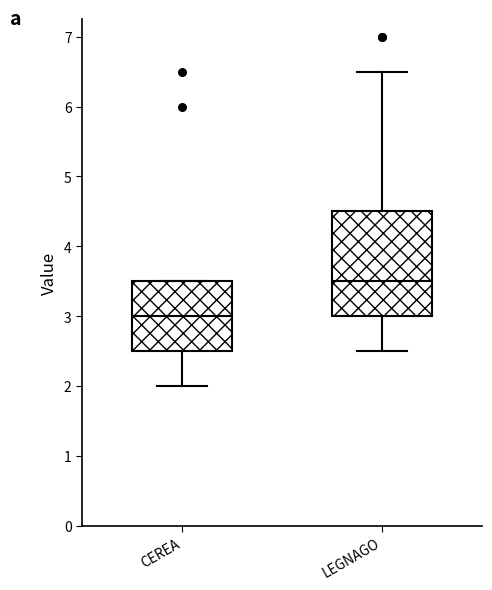

Where is the lower edge of the box for LEGNAGO on the y-axis? The values are not printed on the chart, so give them approximately, as read against the axis.

3.0